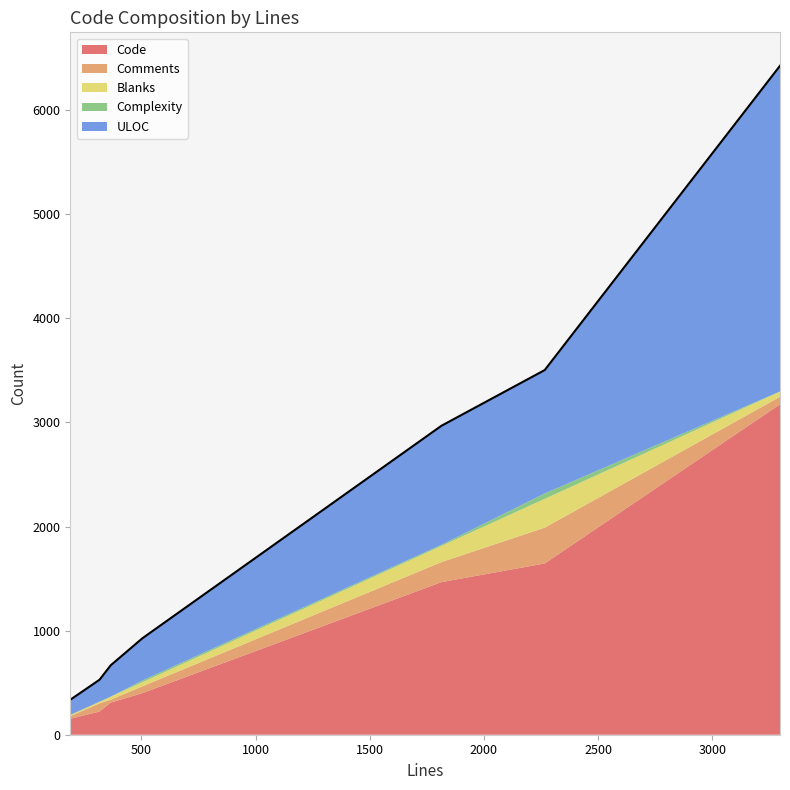

How many lines are shown in the chart?

5